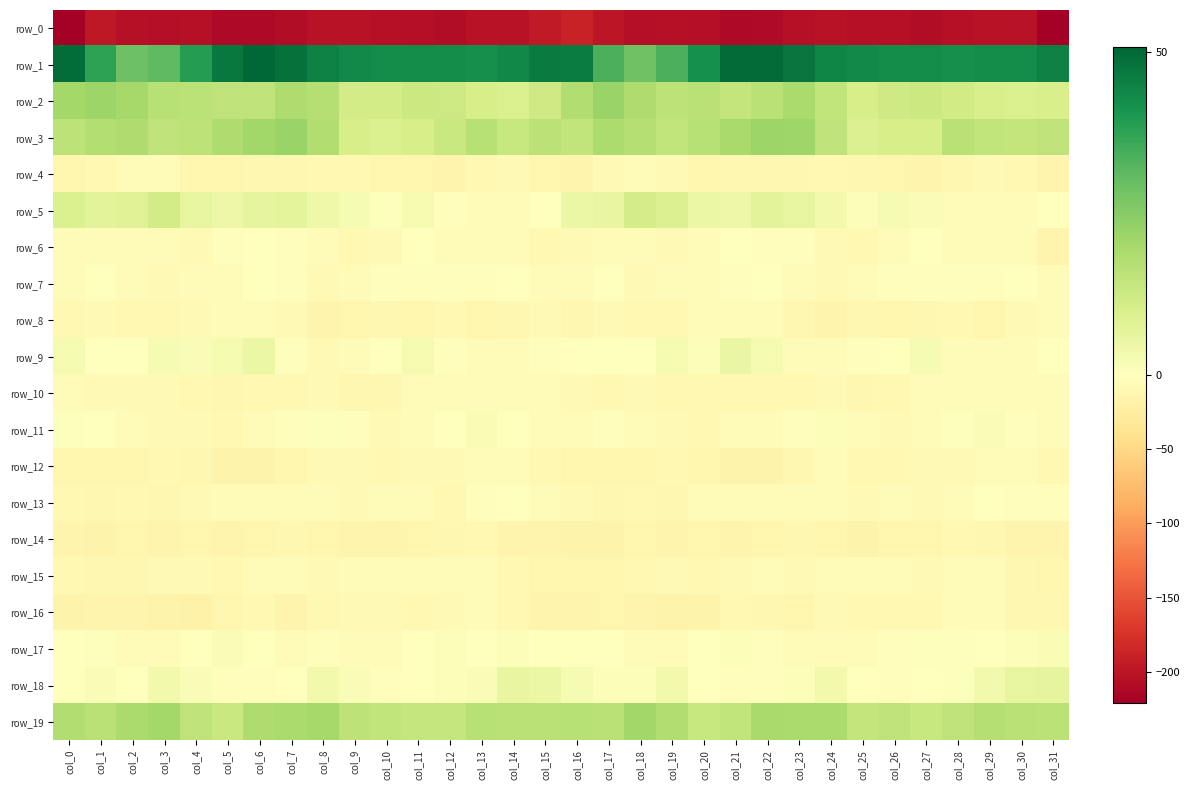

Reading left to right, what are all the values shown in this chart?

row_0: -220.9	-197.8	-203.9	-206.2	-204.8	-210.6	-211.9	-207.3	-202.6	-203.5	-205.3	-206.4	-207.1	-202.8	-202.6	-196.0	-188.6	-199.3	-205.4	-205.3	-206.5	-212.3	-210.3	-205.1	-202.0	-205.0	-205.0	-207.7	-205.3	-202.1	-203.5	-220.4
row_1: 49.4	37.7	28.9	31.1	38.8	47.1	50.6	48.4	45.3	43.4	42.8	43.1	42.5	42.0	43.6	46.6	46.2	33.8	28.5	33.7	41.8	49.7	49.8	47.6	44.0	43.4	42.7	43.0	42.1	43.0	42.8	45.1
row_2: 20.3	21.6	19.8	16.6	16.0	15.2	15.1	18.5	17.2	11.4	11.2	12.9	12.4	10.7	9.6	12.1	18.2	21.8	18.5	15.5	16.5	14.4	16.4	19.0	14.7	10.7	11.9	12.9	11.8	10.0	9.5	10.1
row_3: 15.5	17.7	18.5	15.2	15.8	18.5	20.9	22.0	18.1	10.3	9.4	10.6	13.2	16.9	13.7	16.0	14.6	18.8	17.0	14.9	16.7	19.7	21.5	21.3	15.1	9.0	10.4	10.3	16.3	14.9	14.5	15.2
row_4: -13.4	-9.1	-6.5	-6.7	-12.3	-12.8	-11.0	-11.9	-10.1	-9.5	-12.8	-12.9	-14.0	-8.8	-7.4	-12.6	-14.7	-8.2	-6.1	-8.5	-13.6	-11.6	-11.3	-11.7	-8.6	-11.4	-12.2	-14.3	-11.8	-7.7	-8.8	-14.1
row_5: 9.2	7.2	8.2	11.3	6.0	4.5	6.6	6.8	4.2	2.0	0.8	2.7	-2.8	-3.9	-4.0	-0.4	5.1	5.9	10.7	9.1	5.0	4.7	7.5	5.9	3.5	0.9	2.1	1.2	-4.0	-3.8	-3.6	-1.1
row_6: -6.3	-4.8	-4.7	-5.9	-7.0	-2.6	-1.2	-2.2	-5.5	-9.9	-8.1	-1.3	-3.8	-6.2	-3.5	-10.0	-8.0	-4.8	-4.5	-7.3	-5.4	-1.5	-1.9	-2.3	-8.0	-9.8	-5.3	-1.0	-6.3	-4.5	-5.6	-14.0
row_7: -4.9	-0.7	-5.2	-7.8	-4.0	-4.1	-0.8	-2.9	-7.1	-6.9	-2.3	-2.6	-2.3	-2.8	-0.4	-5.8	-4.3	-1.1	-7.4	-6.6	-3.5	-3.4	-0.5	-4.8	-7.9	-4.8	-1.8	-3.1	-2.6	-1.8	-1.6	-6.1
row_8: -10.1	-8.2	-9.0	-9.4	-7.4	-5.3	-4.7	-8.3	-14.9	-12.6	-12.0	-12.4	-9.4	-12.6	-10.7	-8.3	-10.7	-8.1	-9.9	-8.7	-6.6	-4.7	-5.4	-10.8	-15.2	-11.5	-12.6	-11.2	-9.8	-13.5	-8.4	-6.1
row_9: 2.4	-0.7	-0.9	2.2	1.3	2.7	4.9	-2.6	-7.3	-4.2	-1.7	2.7	-2.2	-5.6	-5.7	-2.8	-0.8	-1.6	-0.3	2.6	0.9	5.2	2.4	-5.3	-6.7	-3.1	-0.1	2.2	-3.9	-6.2	-4.9	-1.4
row_10: -6.3	-7.9	-8.0	-8.5	-9.6	-10.5	-9.6	-10.2	-8.0	-10.4	-10.8	-6.4	-4.4	-5.0	-6.1	-5.9	-7.5	-8.9	-8.0	-8.7	-10.1	-10.1	-9.5	-9.8	-8.0	-11.5	-9.5	-5.1	-4.1	-5.7	-5.7	-4.6
row_11: 0.7	-0.9	-3.9	-7.1	-8.2	-9.0	-3.8	-2.7	0.5	-2.3	-7.1	-6.1	-0.9	1.9	-0.7	-4.0	-3.8	-1.8	-5.6	-7.2	-9.9	-6.2	-3.5	-1.8	0.9	-4.6	-7.5	-4.1	0.5	1.4	-2.0	-4.7
row_12: -12.8	-13.1	-13.2	-10.0	-11.0	-15.9	-15.6	-13.7	-7.7	-7.6	-10.1	-8.2	-8.1	-5.2	-4.2	-9.6	-12.7	-13.1	-12.5	-9.0	-13.7	-15.8	-15.7	-11.4	-6.2	-9.0	-9.4	-8.2	-7.4	-4.1	-5.3	-9.3
row_13: -9.8	-11.2	-9.1	-11.6	-7.6	-5.8	-6.1	-4.4	-4.7	-7.9	-6.6	-6.5	-8.7	-2.6	-1.3	-5.4	-8.2	-10.5	-9.7	-10.5	-6.5	-6.3	-5.3	-4.6	-5.3	-8.4	-5.3	-8.5	-6.6	-1.1	-2.1	-3.0
row_14: -14.9	-16.7	-13.2	-14.3	-12.9	-13.9	-13.1	-11.2	-12.5	-15.4	-14.9	-12.2	-10.9	-9.2	-14.3	-15.0	-16.9	-16.2	-13.3	-13.9	-12.9	-13.8	-12.5	-11.2	-13.6	-15.8	-13.3	-12.5	-9.2	-11.3	-14.5	-14.3
row_15: -8.7	-11.6	-10.6	-7.1	-8.5	-9.5	-6.6	-6.5	-7.3	-6.4	-6.6	-6.6	-6.2	-4.4	-9.3	-13.1	-12.5	-12.1	-9.4	-7.2	-9.4	-8.0	-6.7	-7.0	-6.7	-6.8	-6.3	-6.9	-4.8	-5.9	-11.2	-13.1
row_16: -15.8	-14.2	-14.5	-16.3	-17.3	-12.2	-9.2	-13.9	-9.4	-8.4	-8.6	-10.1	-7.2	-4.9	-9.0	-14.2	-14.9	-13.5	-15.4	-16.7	-16.5	-9.1	-11.6	-12.8	-8.2	-8.8	-8.9	-9.9	-5.1	-6.1	-10.9	-11.8
row_17: -1.0	0.5	-4.1	-6.4	-1.1	1.6	-1.0	-4.0	-3.3	-5.7	-5.7	0.2	0.9	-0.4	0.8	-1.0	-0.5	0.1	-6.4	-4.2	0.0	1.0	-2.4	-3.8	-3.7	-6.8	-3.3	0.7	0.5	0.0	0.9	1.9
row_18: -0.1	1.4	0.2	3.2	1.5	-2.5	-3.0	-0.8	3.3	1.3	-2.2	-0.6	1.0	1.5	5.7	4.9	2.2	0.8	1.1	3.5	-0.6	-2.9	-2.7	1.1	3.3	-0.5	-1.8	0.3	0.5	3.5	6.2	6.7
row_19: 17.8	16.3	19.2	20.5	15.0	13.3	18.5	19.3	19.8	15.7	14.9	14.1	14.0	16.8	16.4	16.4	16.9	16.4	21.0	18.1	13.8	15.0	19.5	19.3	19.0	14.3	15.2	13.7	15.1	17.0	16.5	16.2